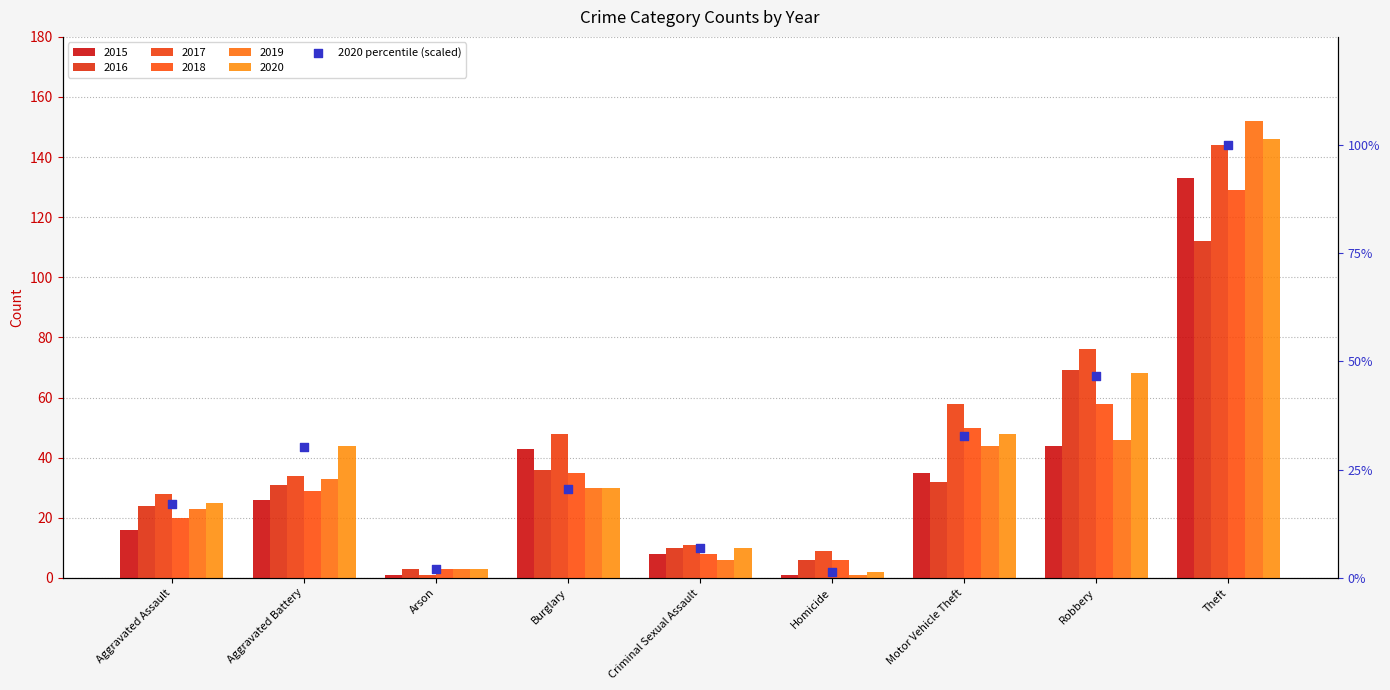

What is the change in value from Aggravated Battery to Homicide?

-28.8